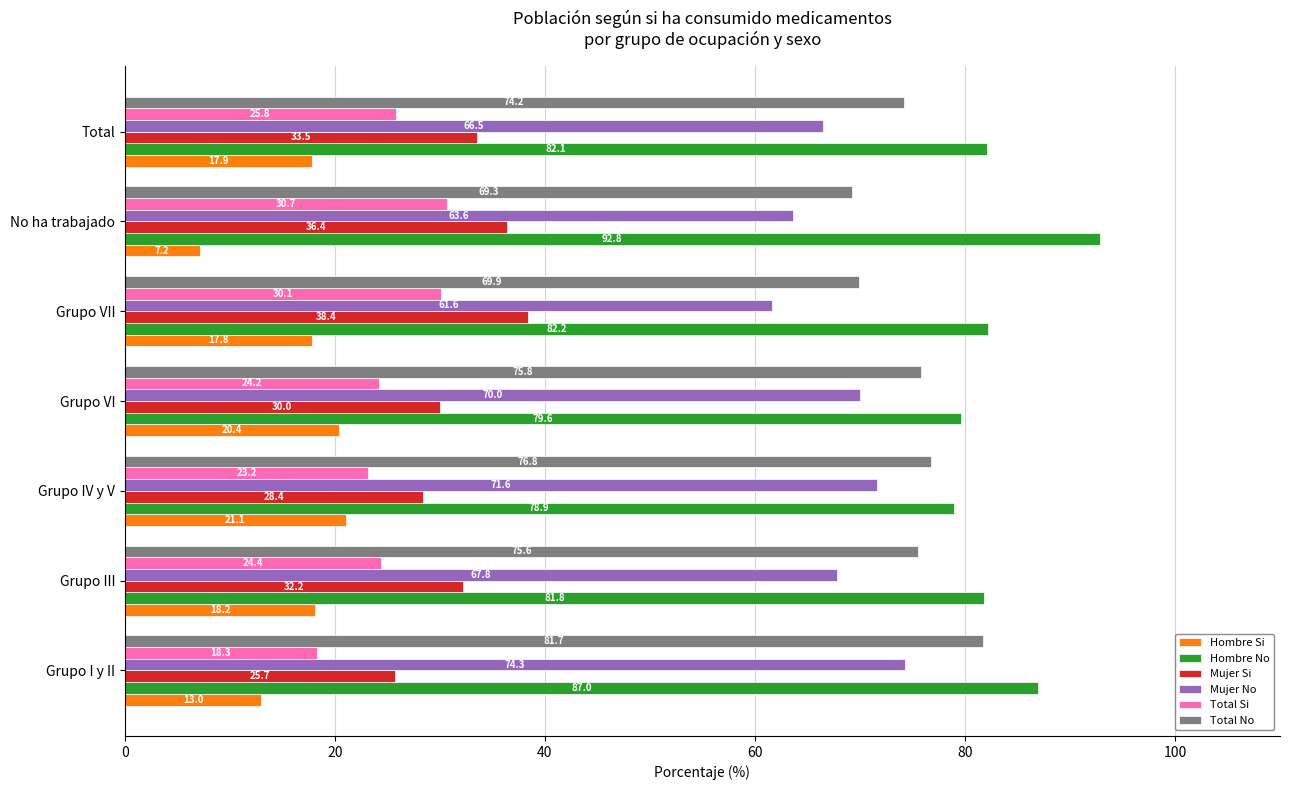

At which category does the chart reach its minimum across all series?

No ha trabajado